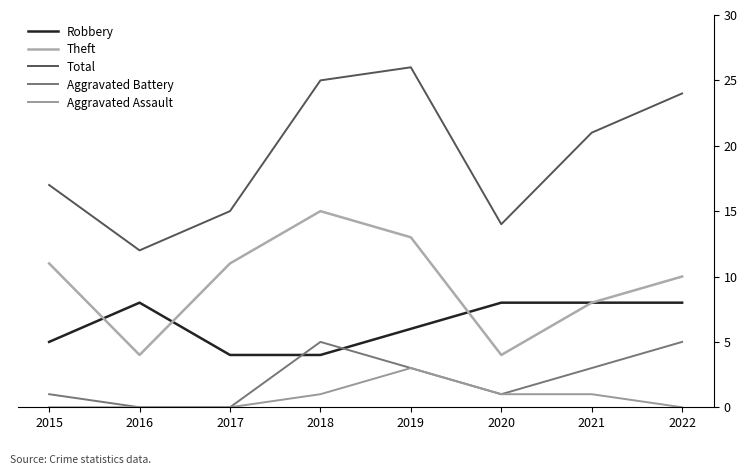

Rank the series by their maximum value, from lowest to highest.

Aggravated Assault, Aggravated Battery, Robbery, Theft, Total